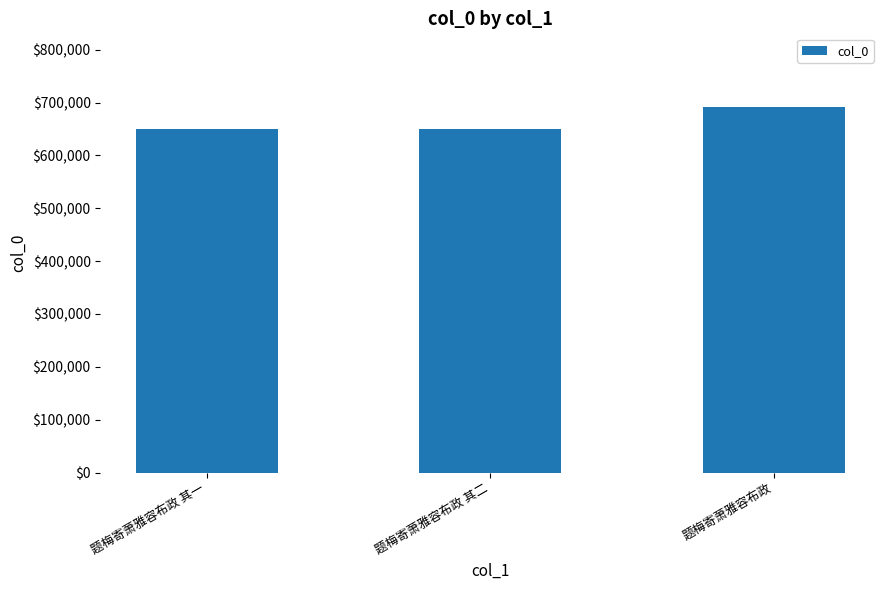

What is the minimum value shown in the chart?

649949